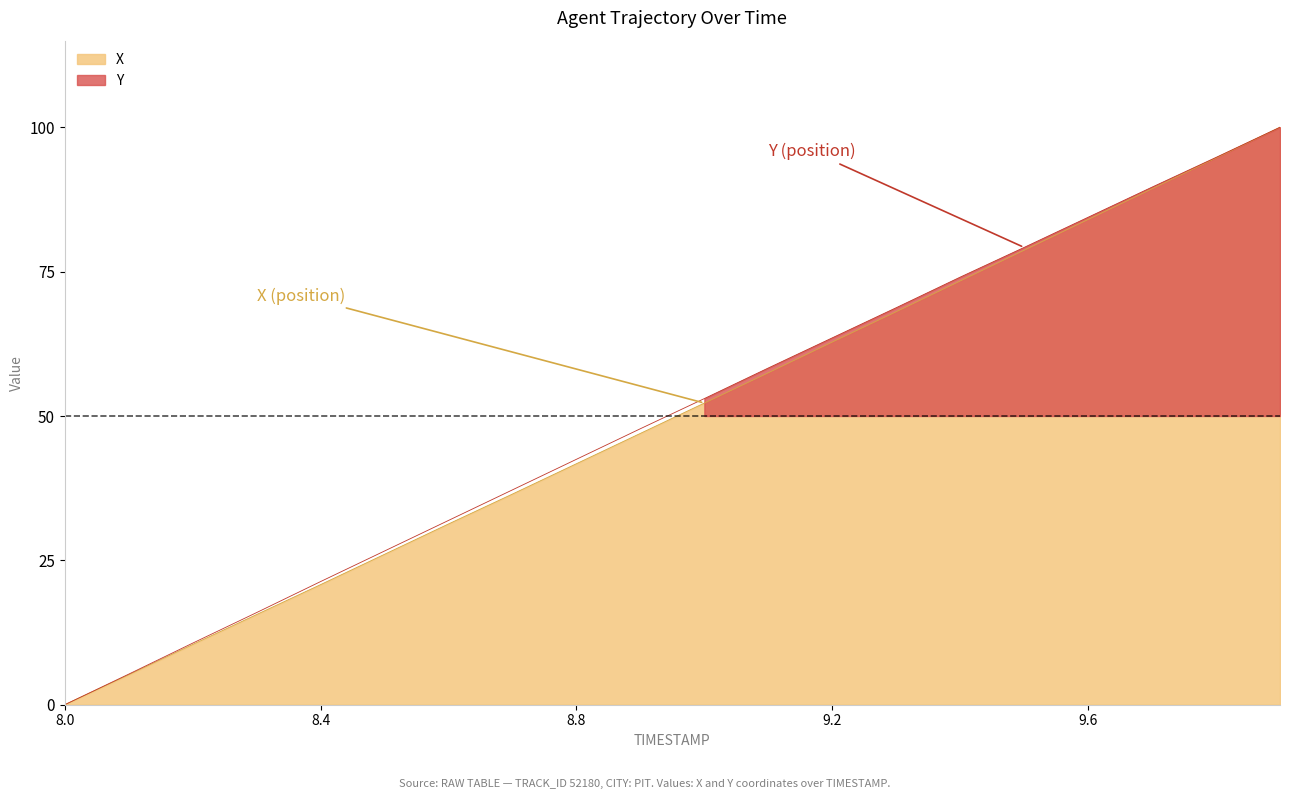

What value does the Y series have at 8.4?

21.3